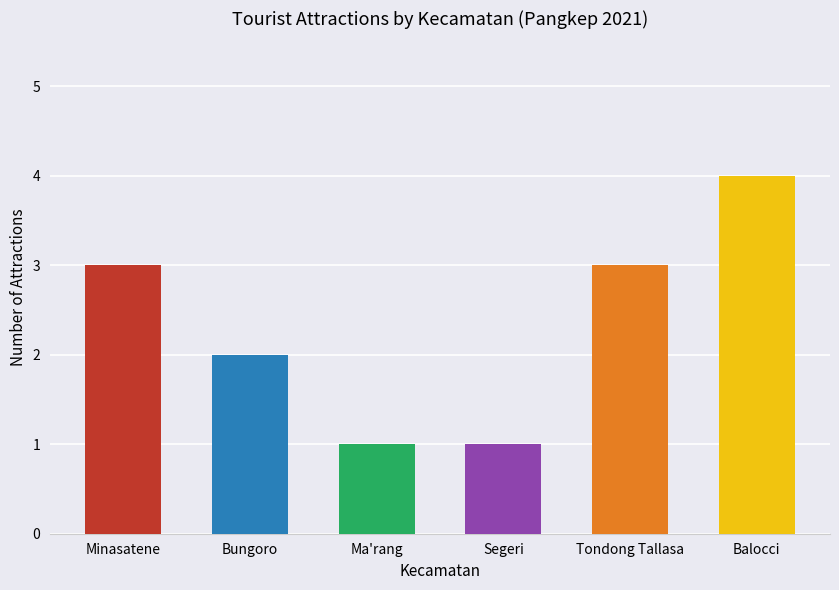

What is the approximate value at Bungoro?

2